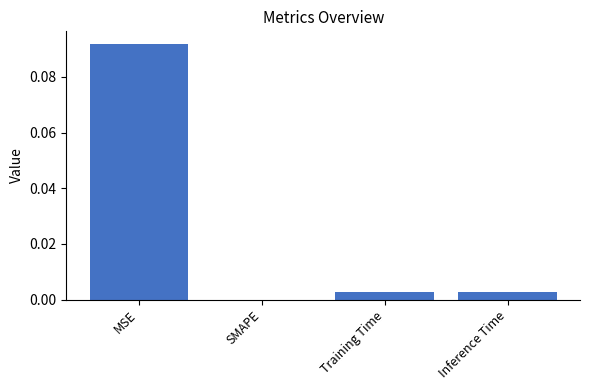

Between MSE and Inference Time, which is larger?

MSE